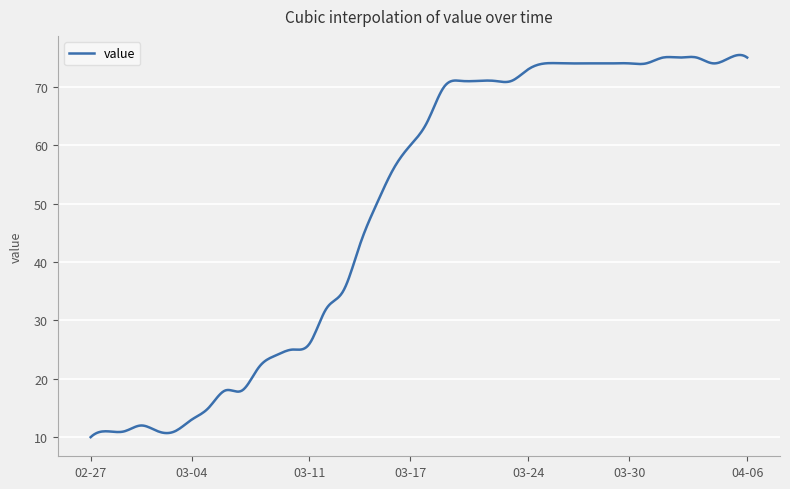

True or false: there are more than 1 points higher than both neighbors.

True